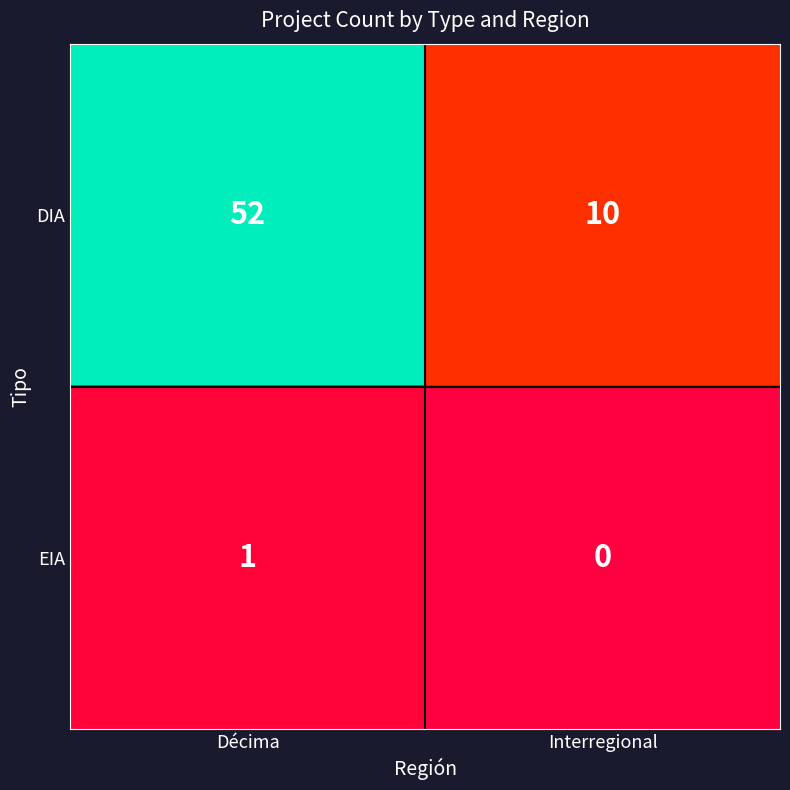

At Interregional, list the series in order from largest to smallest.

DIA, EIA